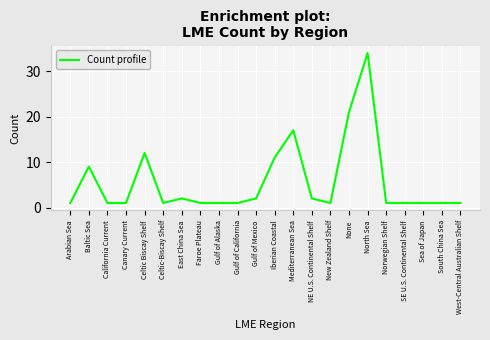

Reading right to left, transcribe all the data shown in this chart.

1	1	1	1	1	34	21	1	2	17	11	2	1	1	1	2	1	12	1	1	9	1